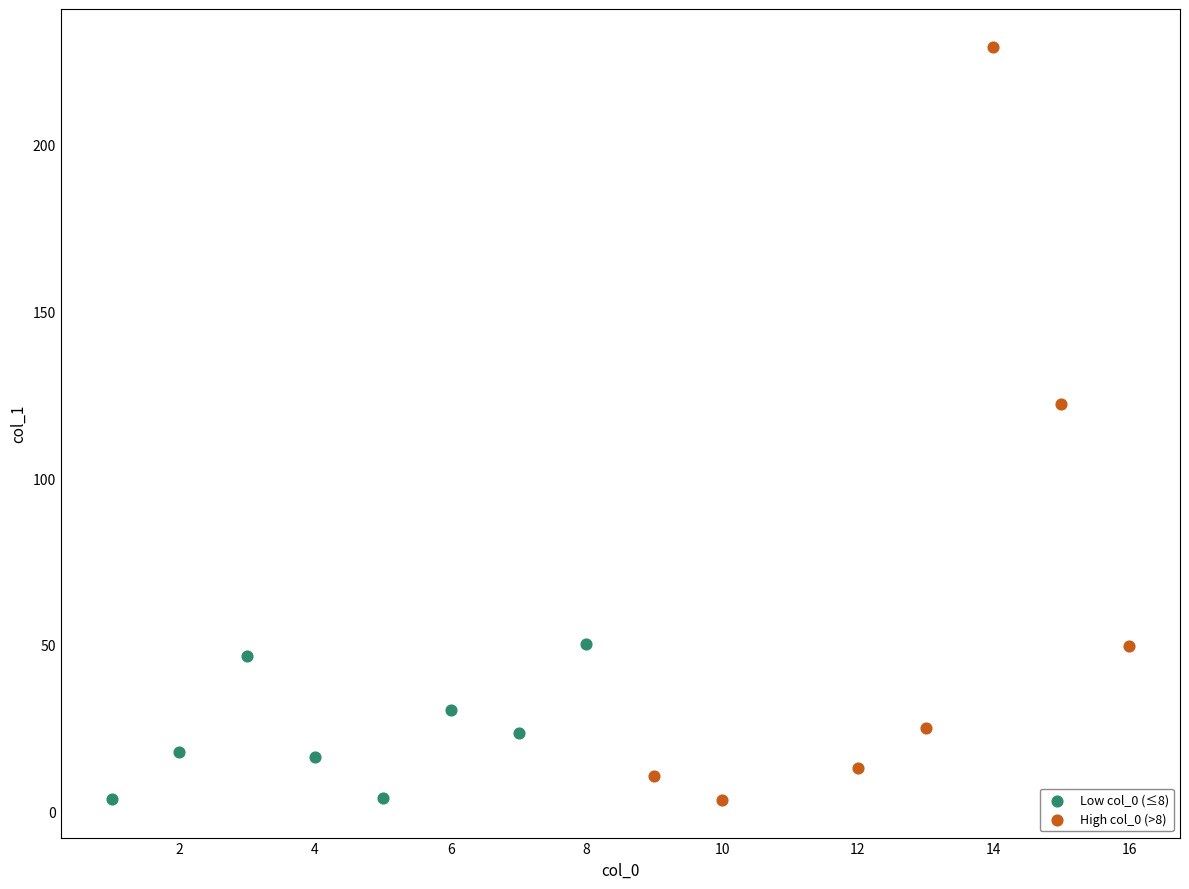

Which series reaches the maximum Y coordinate?

High col_0 (>8)